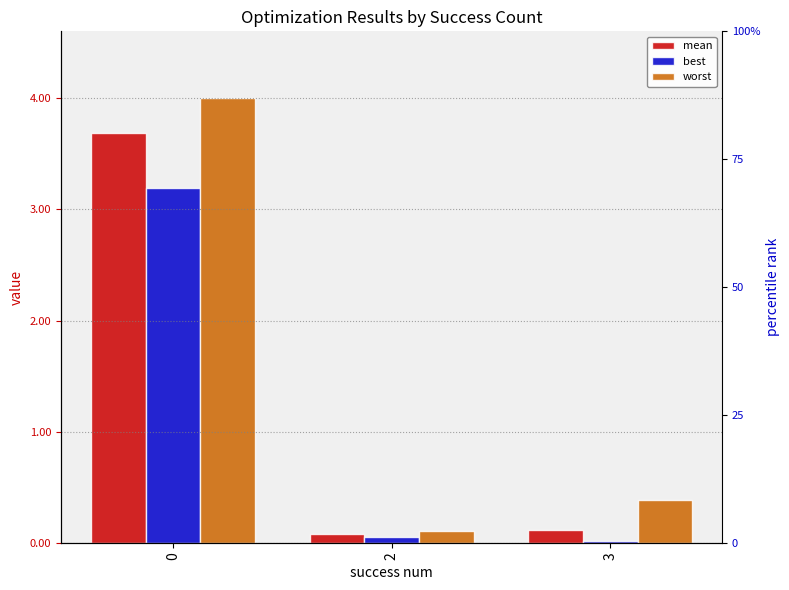

Does the chart contain stacked bars?

No